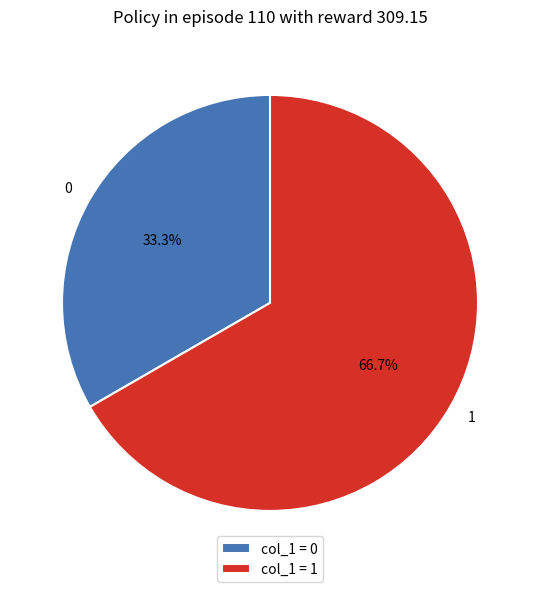

Is 1 the majority of the pie?

Yes